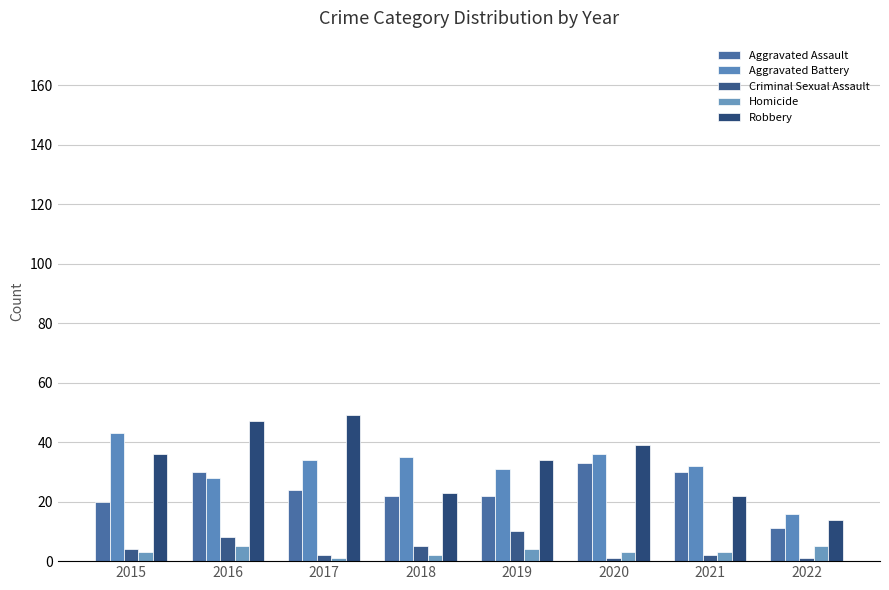

Which category has the highest value across all series?

2017